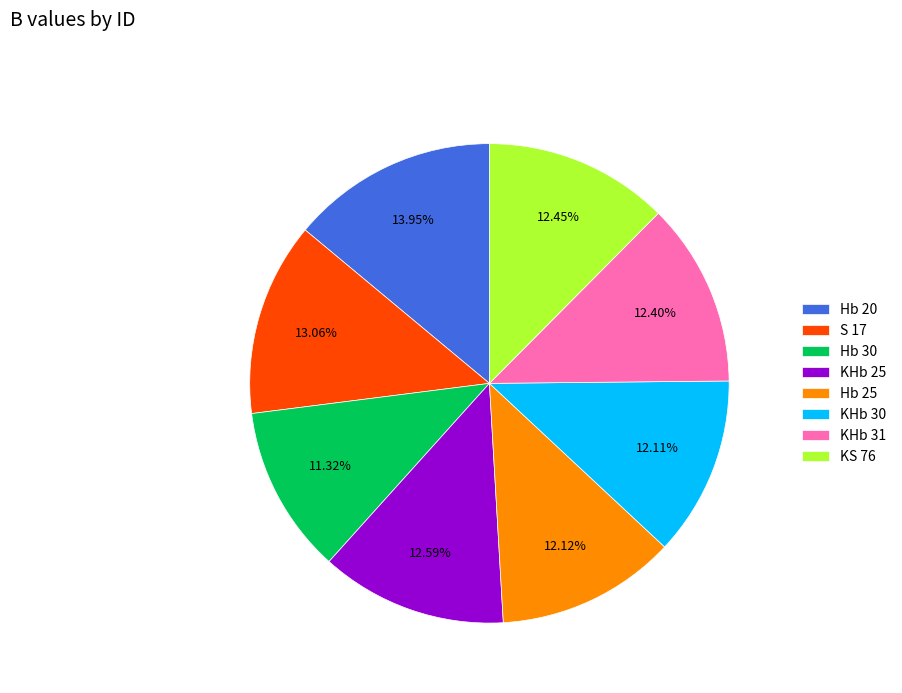

To the nearest percent, what portion does Hb 20 represent?

14%